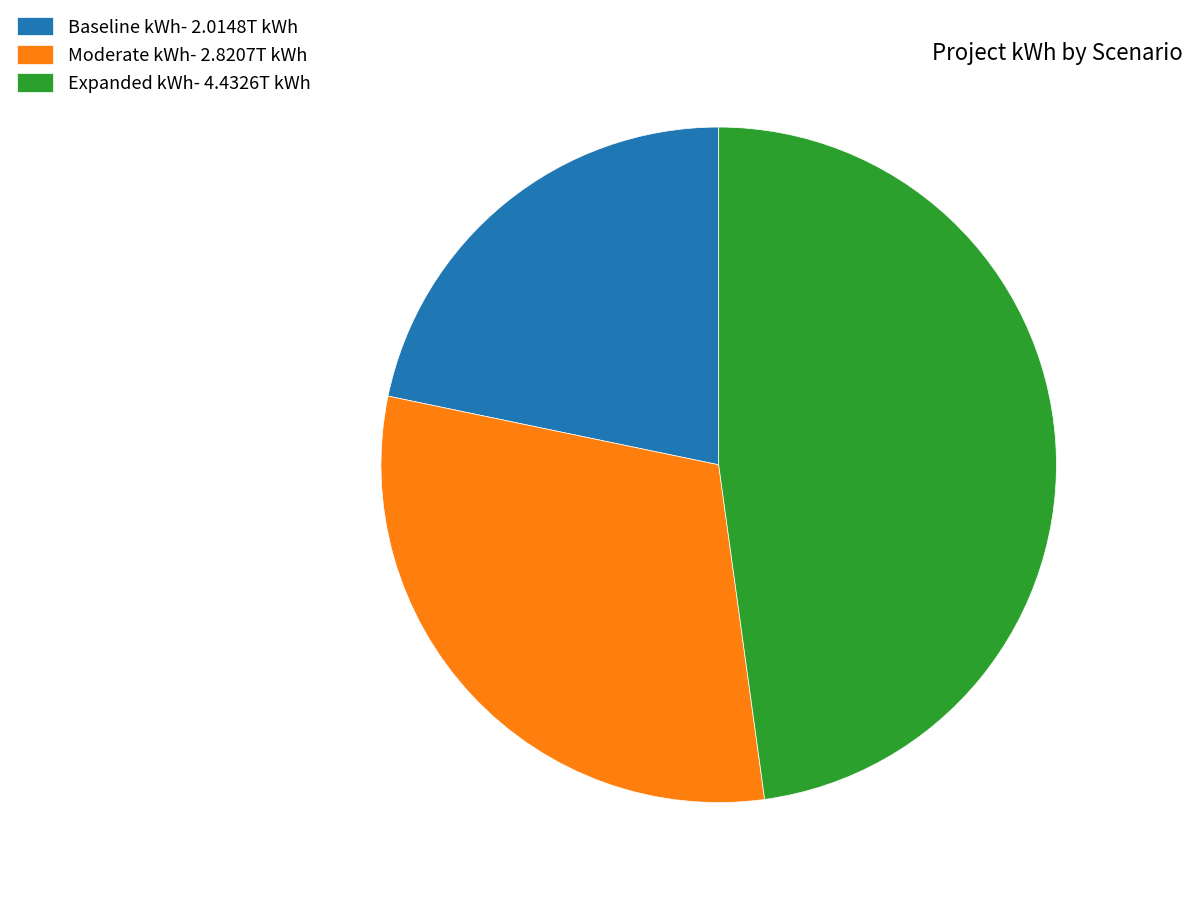

How many segments does this pie chart have?

3